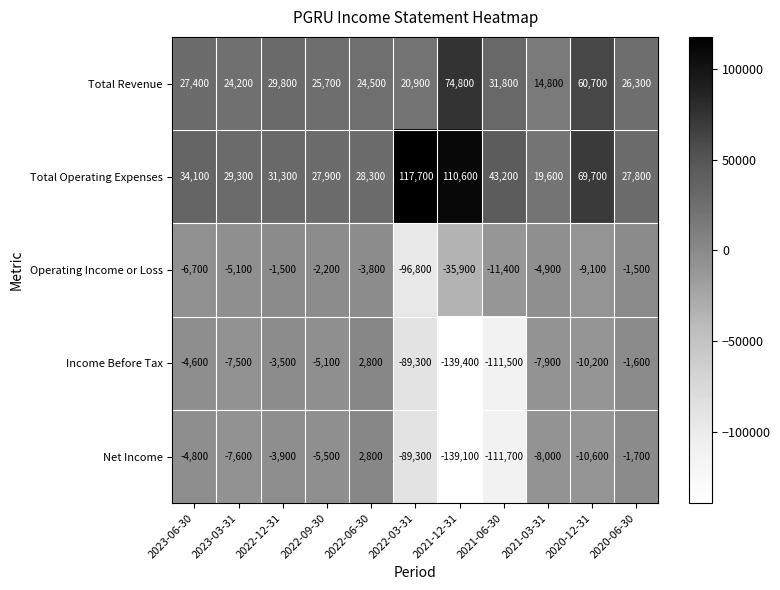

Which label corresponds to the largest value in the chart?

2022-03-31